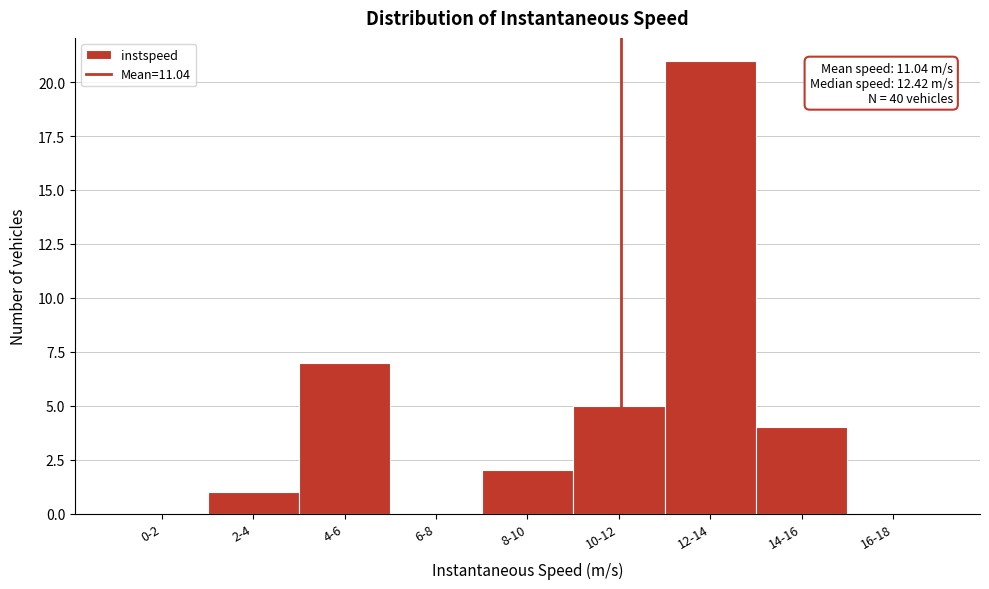

Reading left to right, what are all the values shown in this chart?

0-2=0	2-4=1	4-6=7	6-8=0	8-10=2	10-12=5	12-14=21	14-16=4	16-18=0